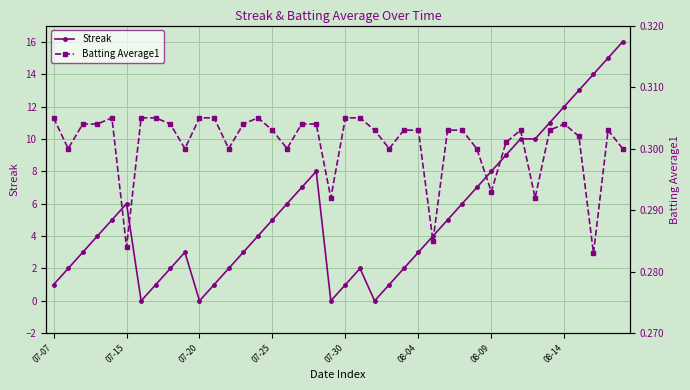

At 24, list the series in order from smallest to largest.

Batting Average1, Streak